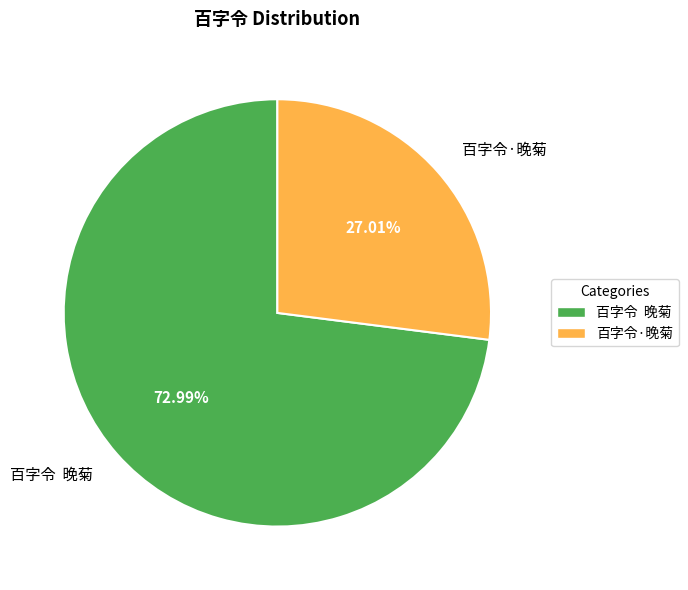

Does 百字令·晚菊 account for over 50% of the chart?

No